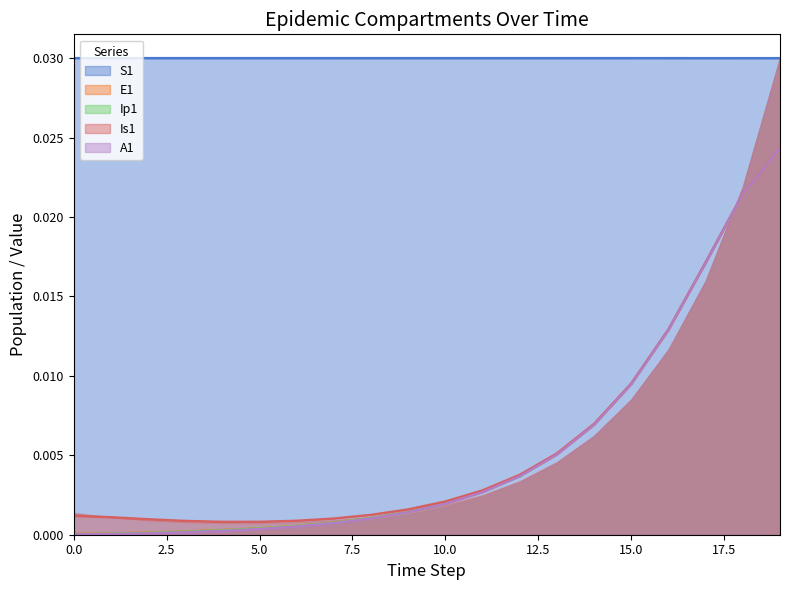

Does the chart display data point markers on the line(s)?

No